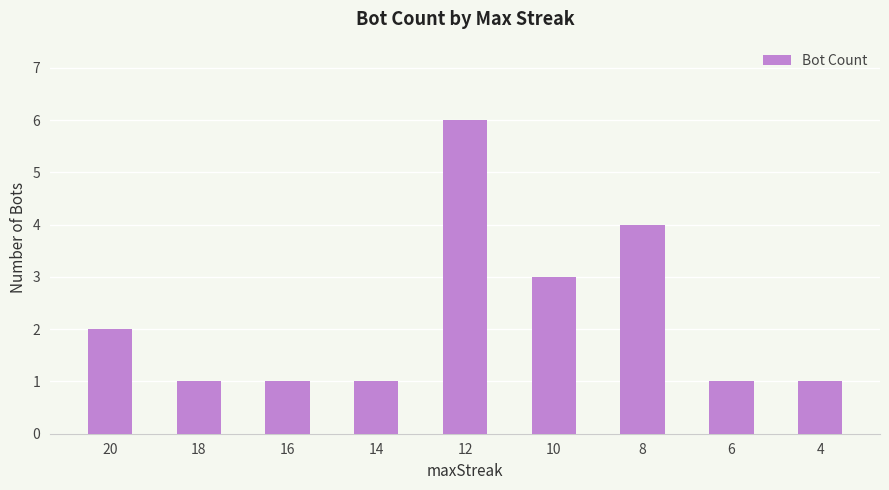

At which category does the chart reach its peak across all series?

12